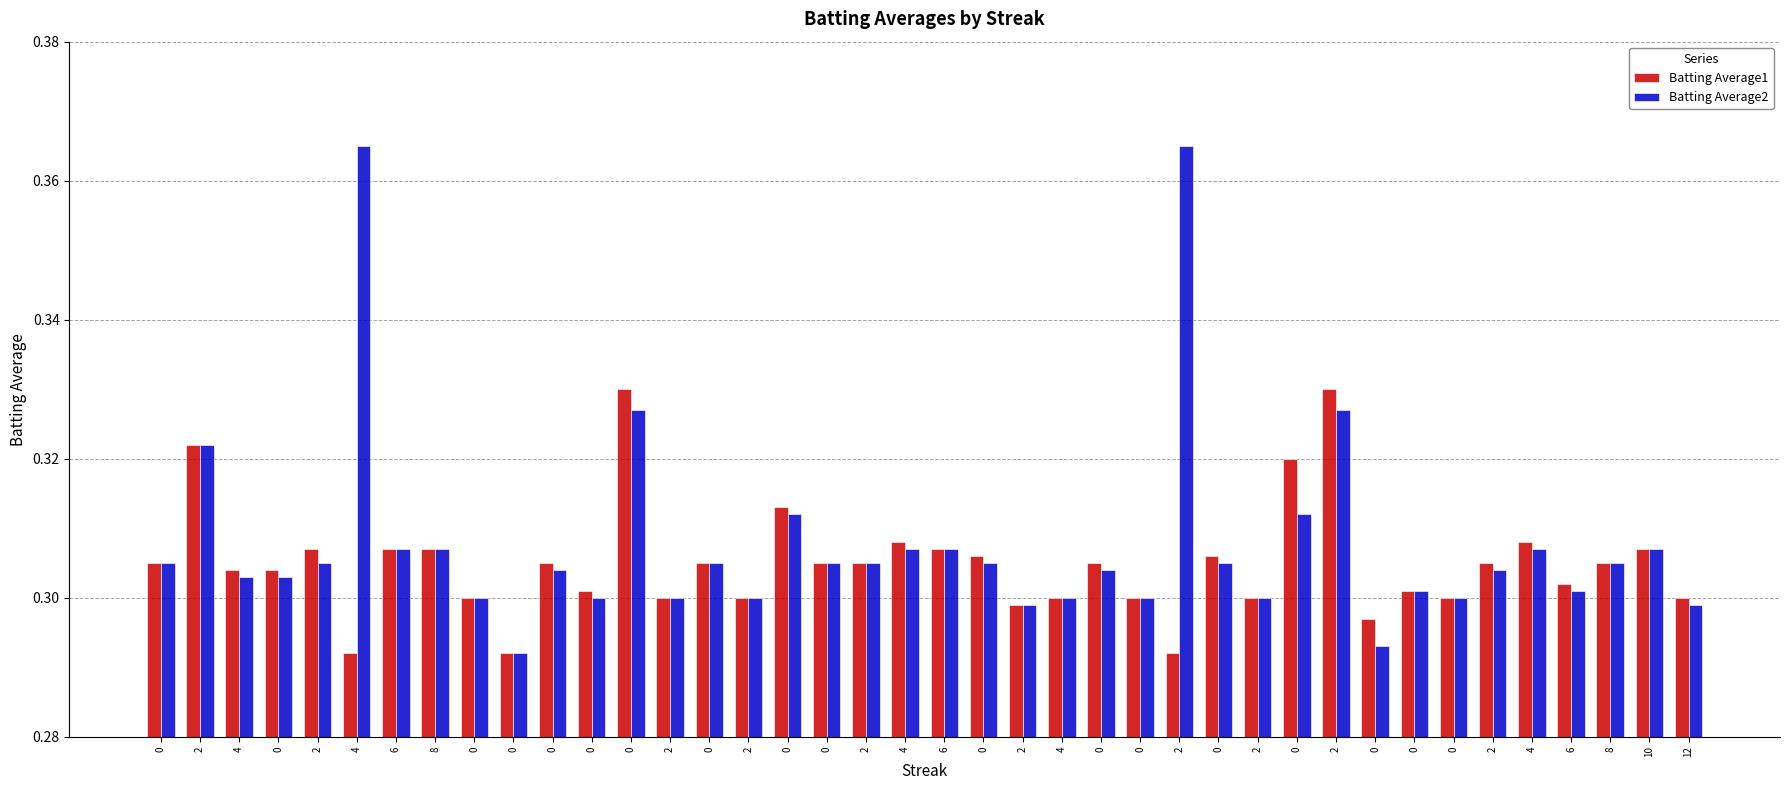

Between 4 and 4, which series saw the biggest shift?

Batting Average1